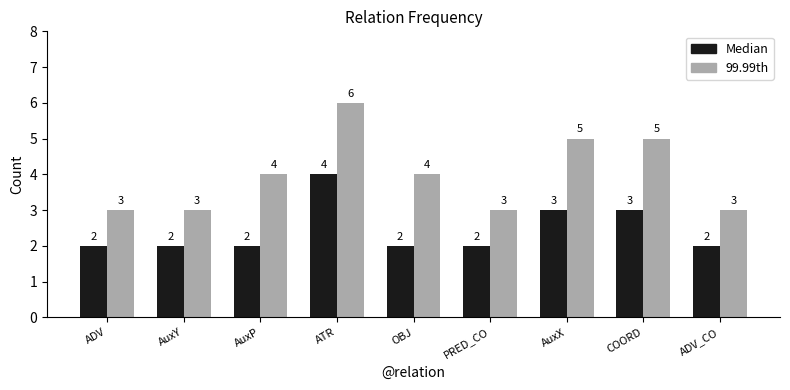

Is the value of 99.99th at AuxP greater than the value of Median at AuxY?

Yes